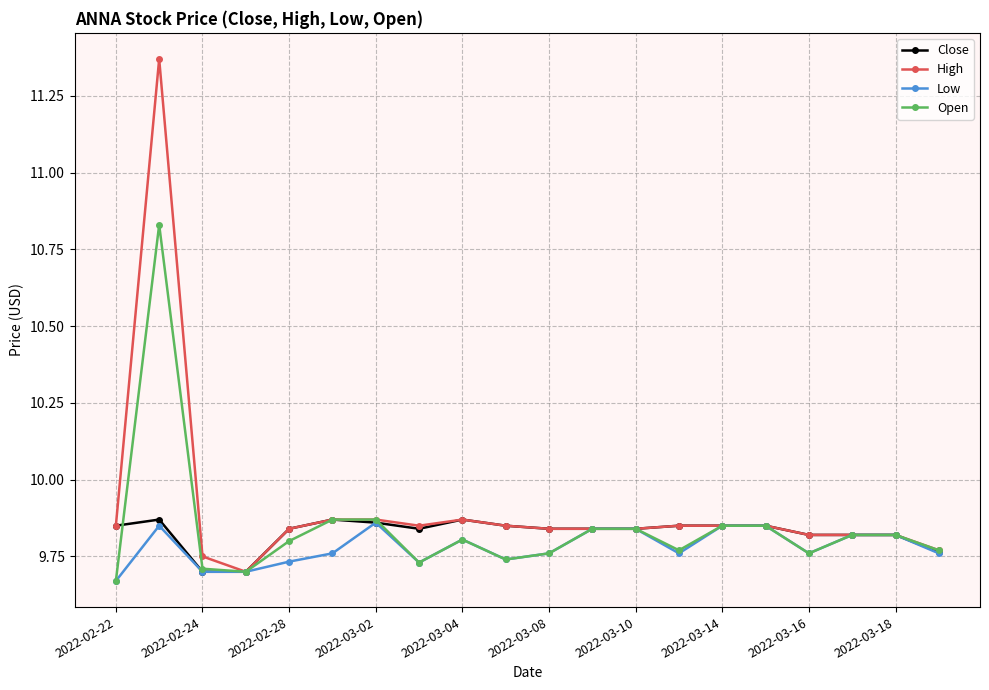

Count the Open values in the range 9 to 10.

19